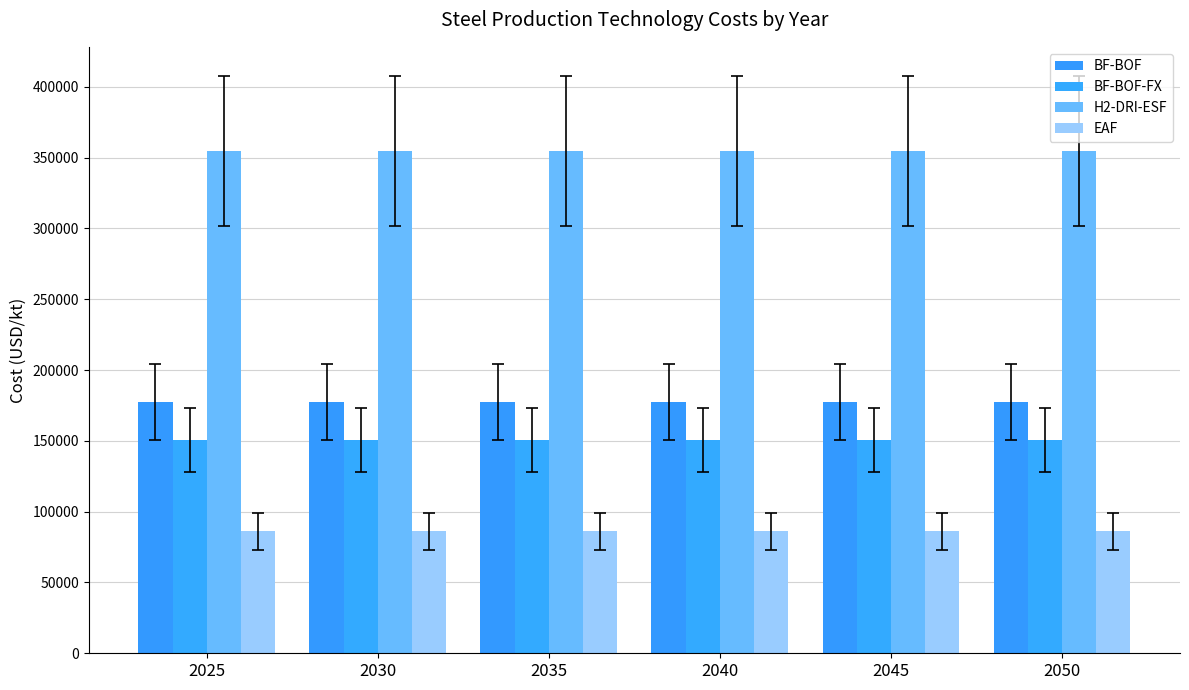

What is the value of the H2-DRI-ESF bar at the 3rd from the left?

354617.6